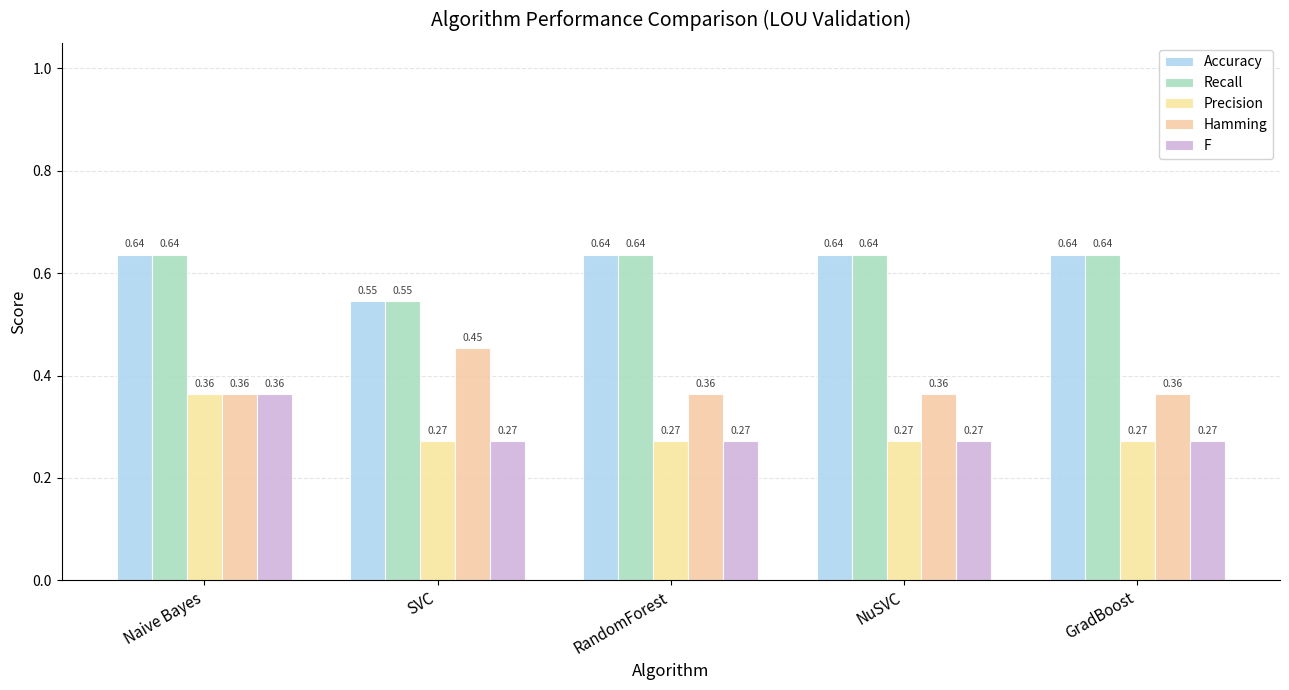

What is the label of the 3rd bar from the left?

RandomForest